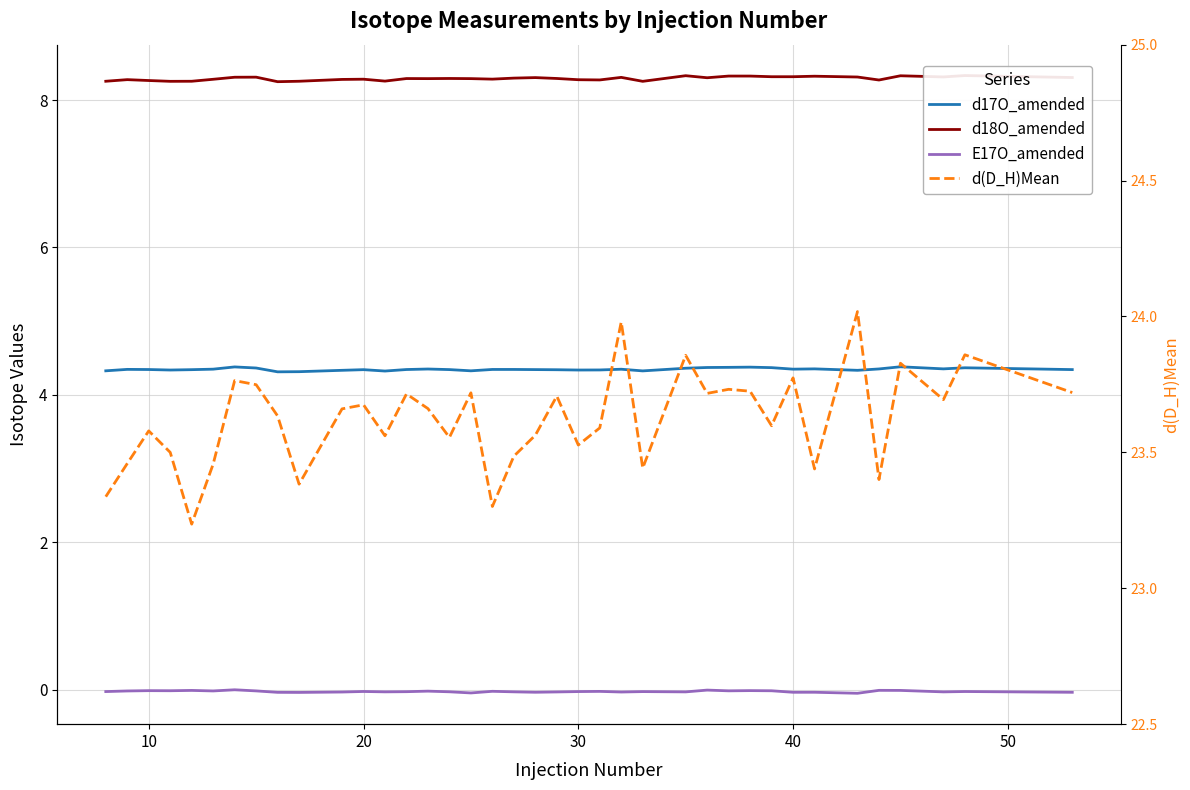

How many lines are shown in the chart?

4